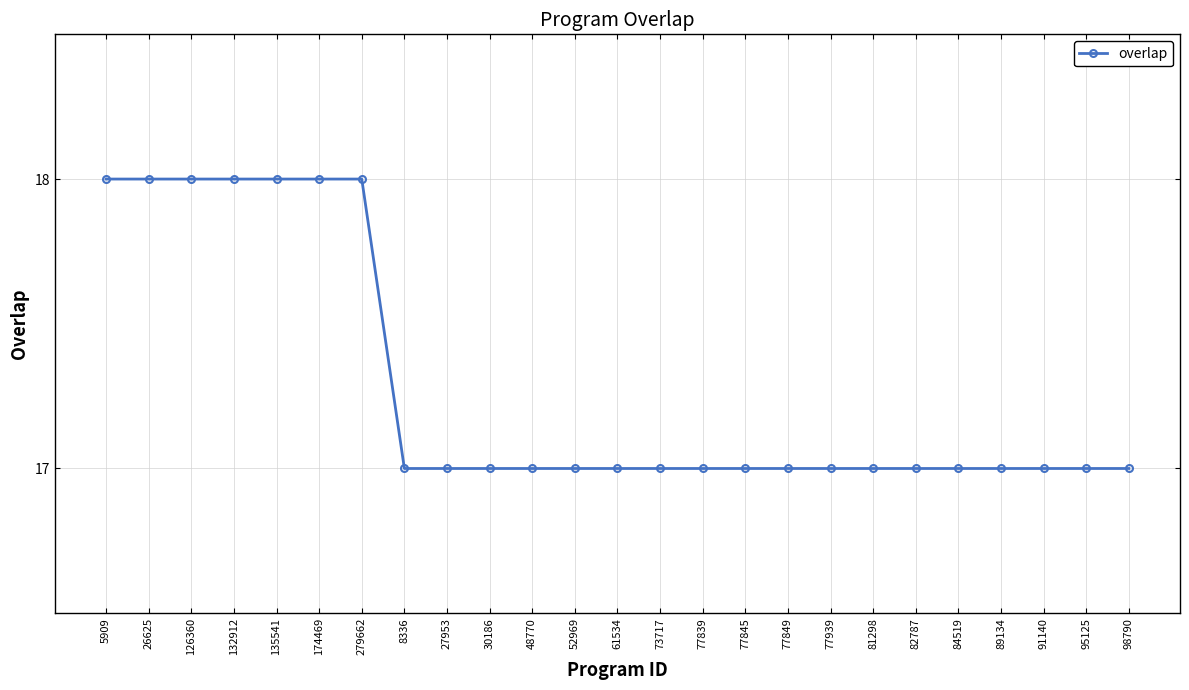

The chart shows a value of 23 at 84519. True or false?

False